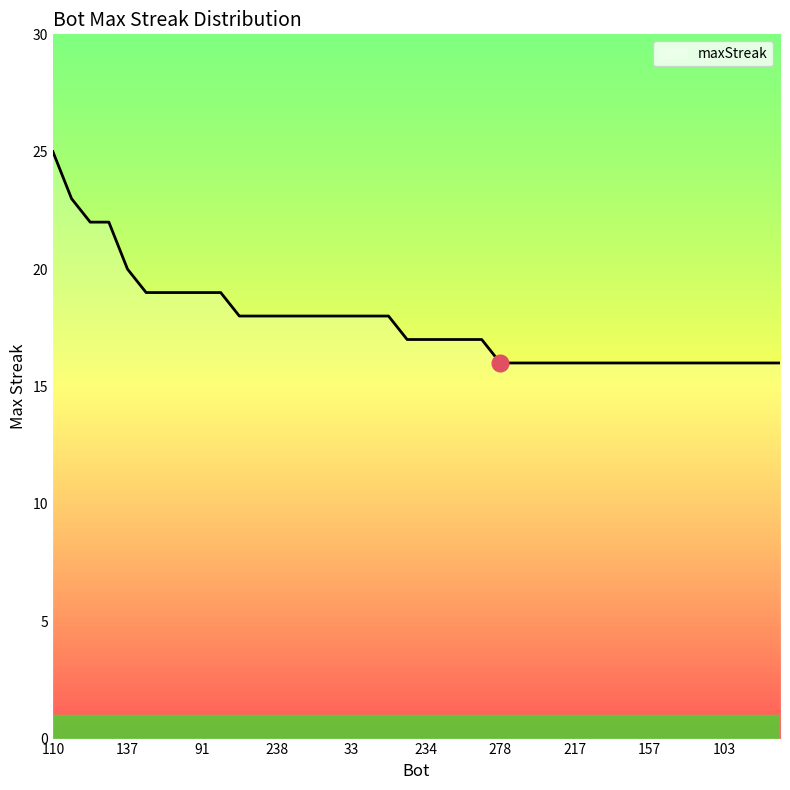

What is the difference between the maximum and minimum values?

9